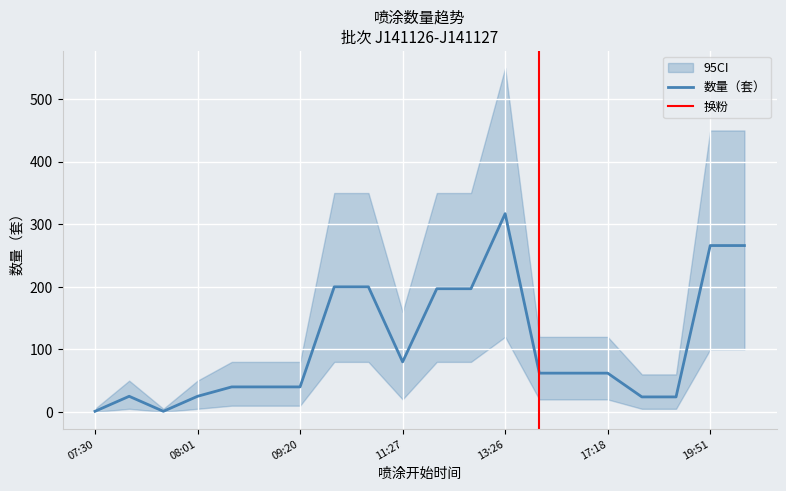

True or false: 数量（套） and lower cross at least once.

False